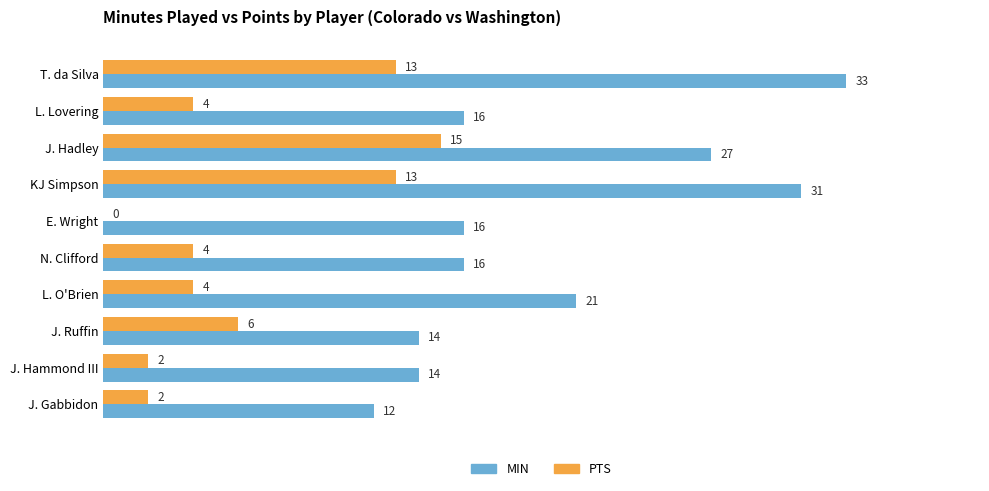

At which category is the sum across all series the highest?

T. da Silva